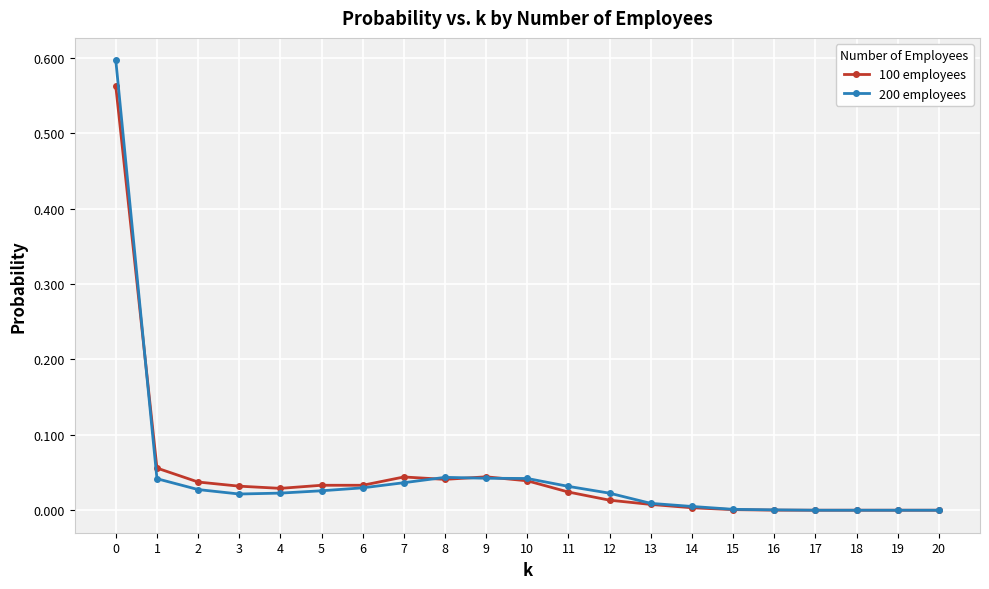

Which series changed the most between 1 and 7?

100 employees